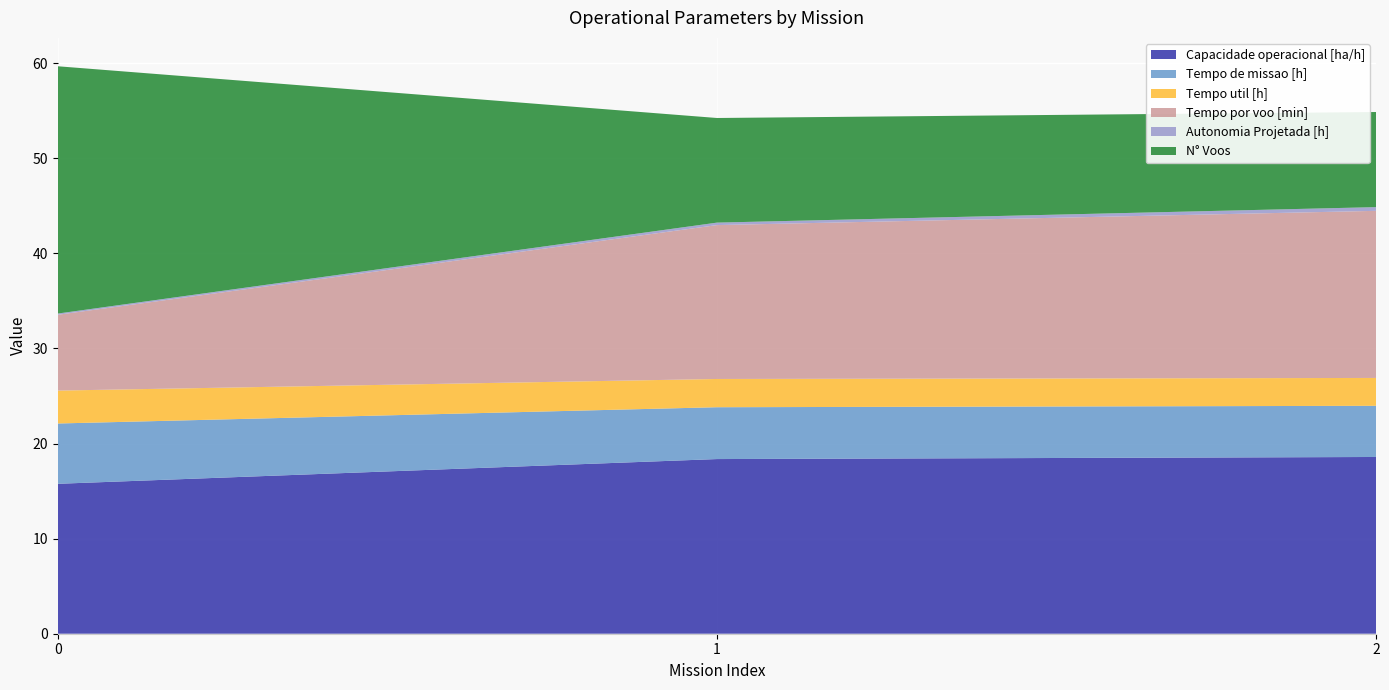

Reading left to right, what are all the values shown in this chart?

Capacidade operacional [ha/h]: 0=15.8	1=18.4	2=18.6
Tempo de missao [h]: 0=6.3	1=5.5	2=5.4
Tempo util [h]: 0=3.5	1=3.0	2=2.9
Tempo por voo [min]: 0=8.0	1=16.2	2=17.6
Autonomia Projetada [h]: 0=0.1	1=0.3	2=0.4
N° Voos: 0=26.0	1=11.0	2=10.0